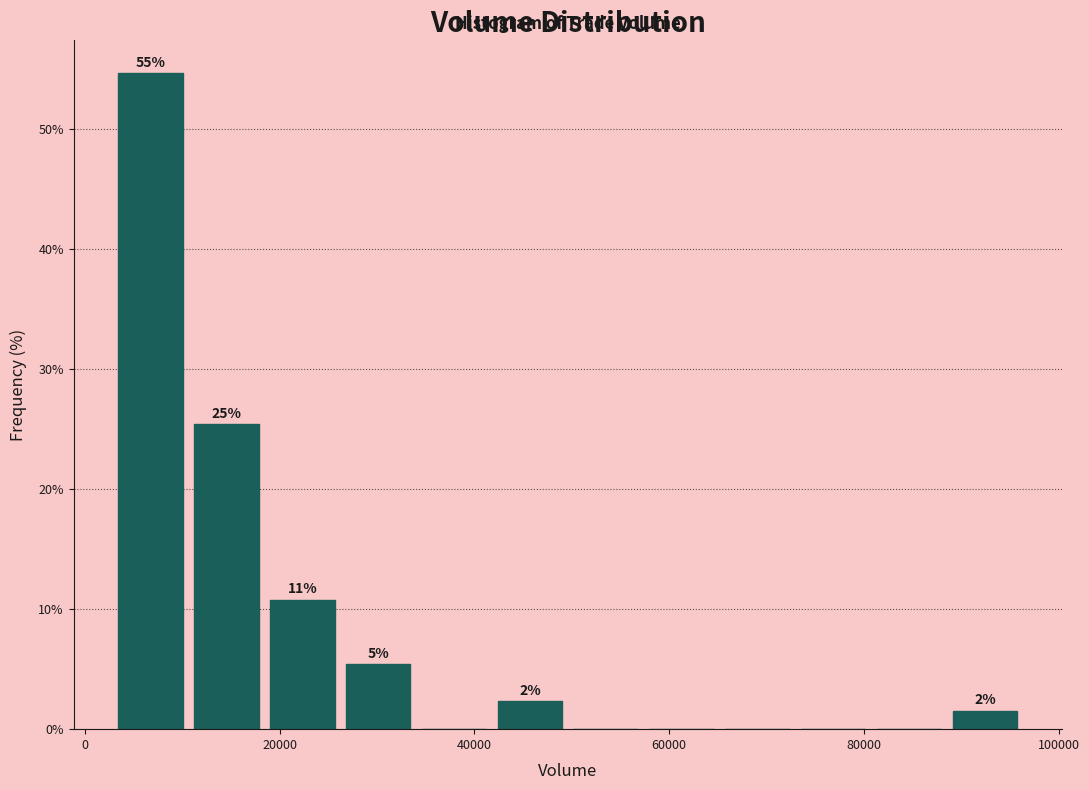

Read against the x-axis, roughly where is the centre of the tallest bar?

6000